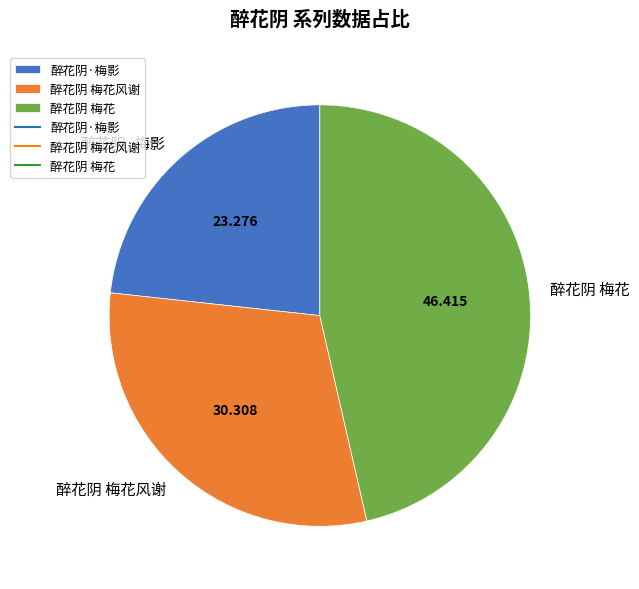

Is the sum of 醉花阴 梅花风谢 and 醉花阴·梅影 greater than half?

Yes